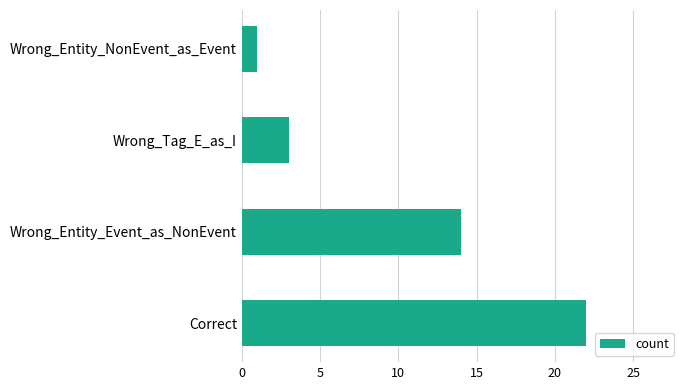

What is the difference between the maximum and minimum values?

21